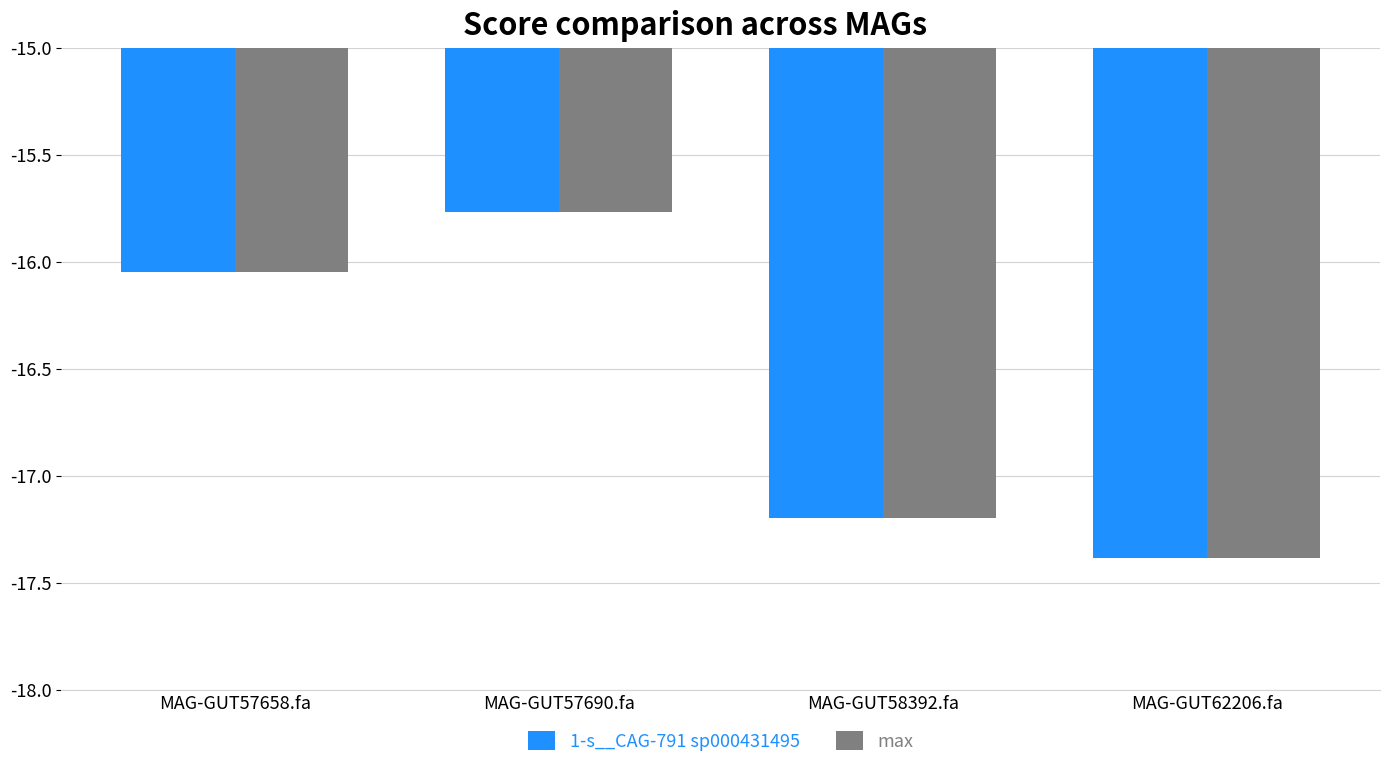

Which category has the lowest value in the max series?

MAG-GUT62206.fa